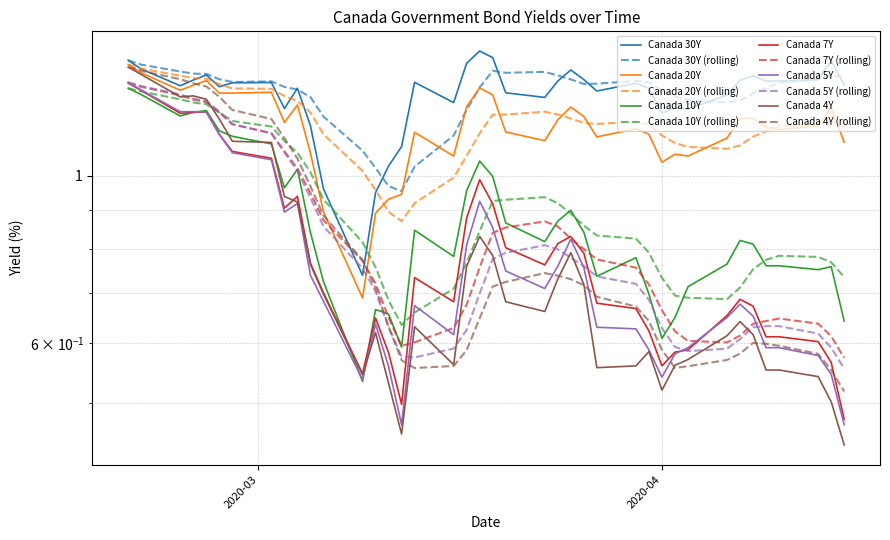

What is the average value of the Canada 4Y series?

0.8